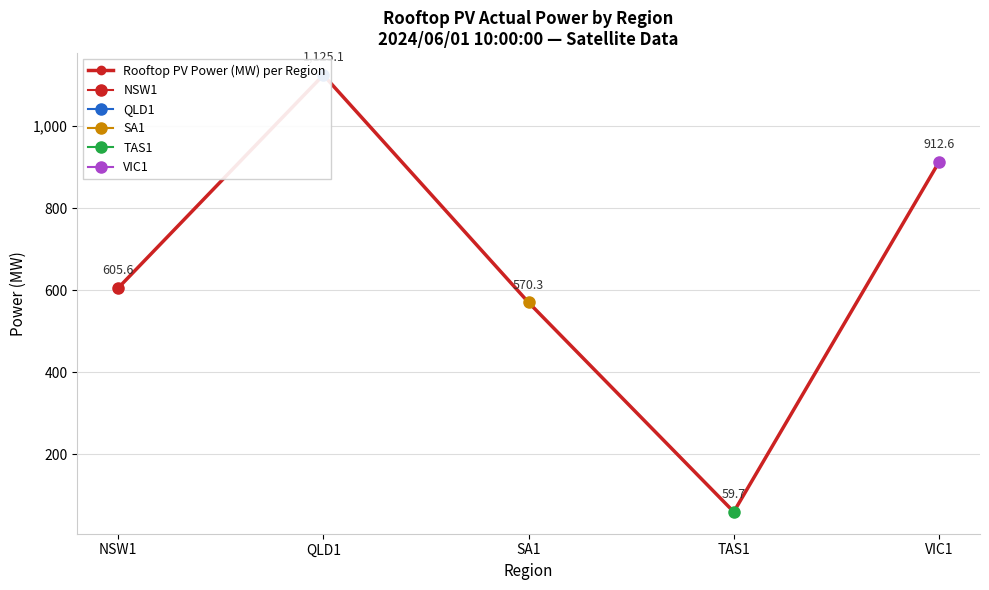

What is the approximate value at VIC1?

912.6